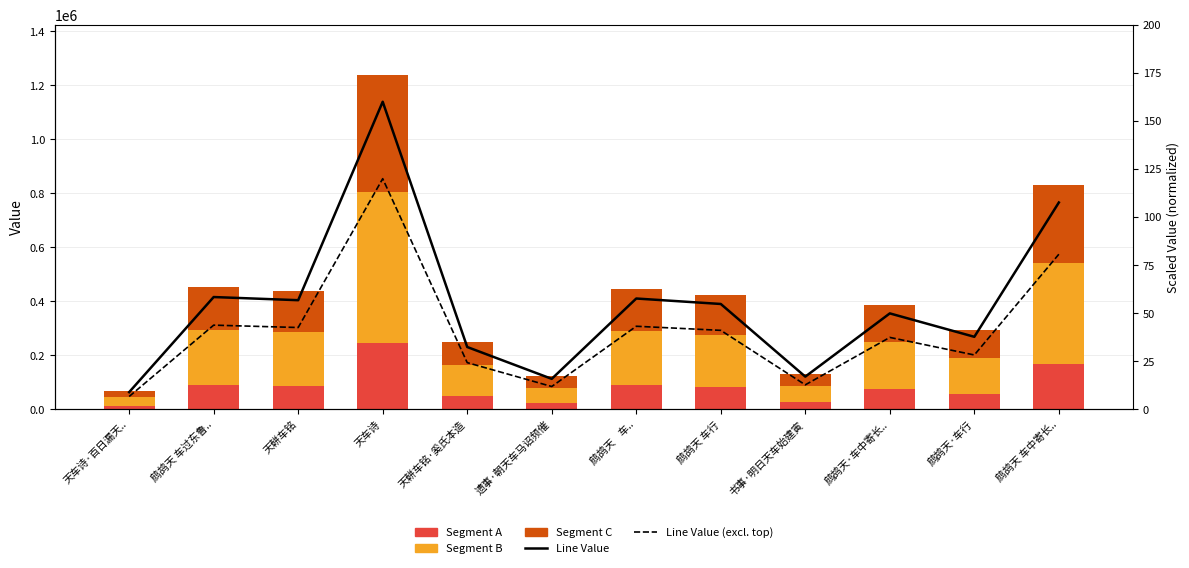

At which category is the sum across all series the highest?

天车诗